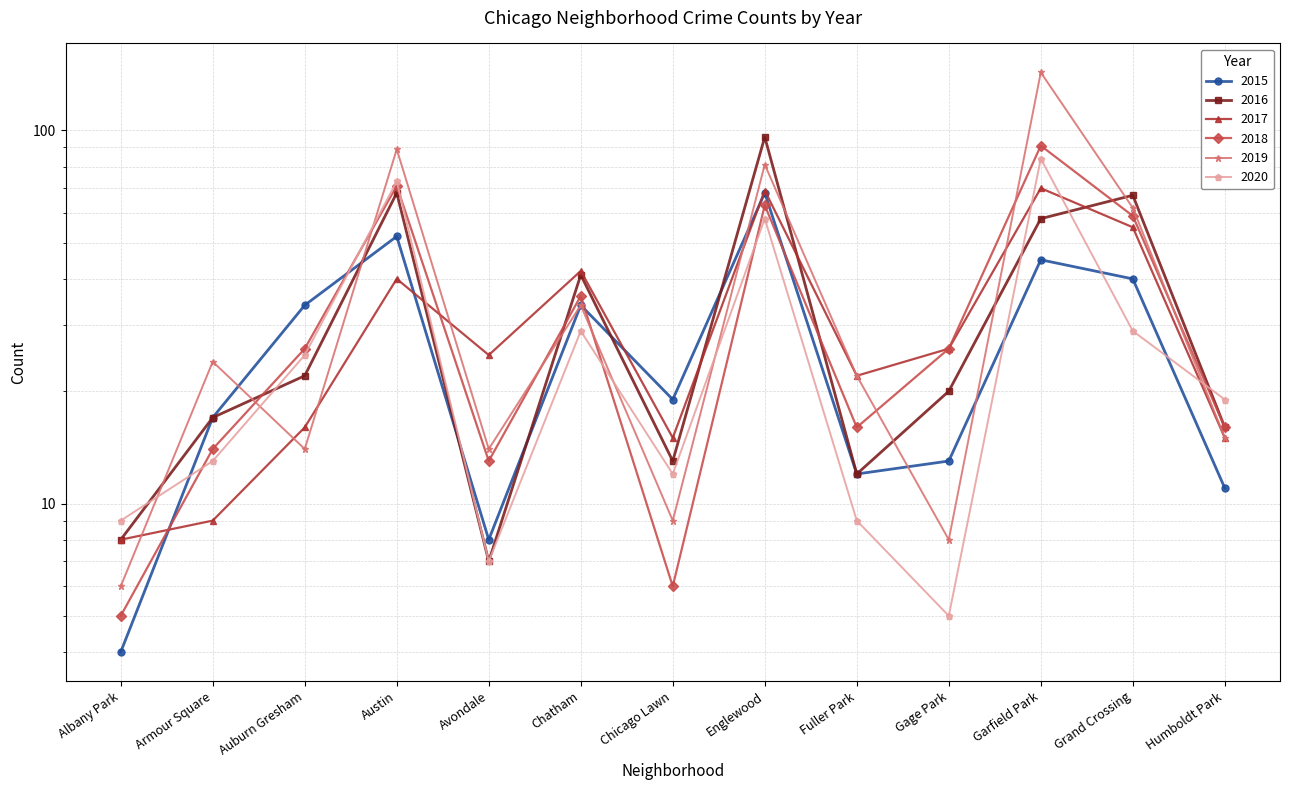

How many interior local valleys does the 2015 series have?

3